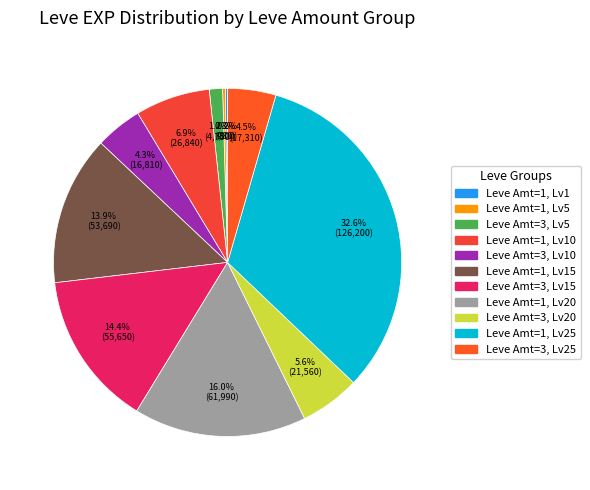

To the nearest percent, what is the difference between the largest and smallest slice percentages?

32%